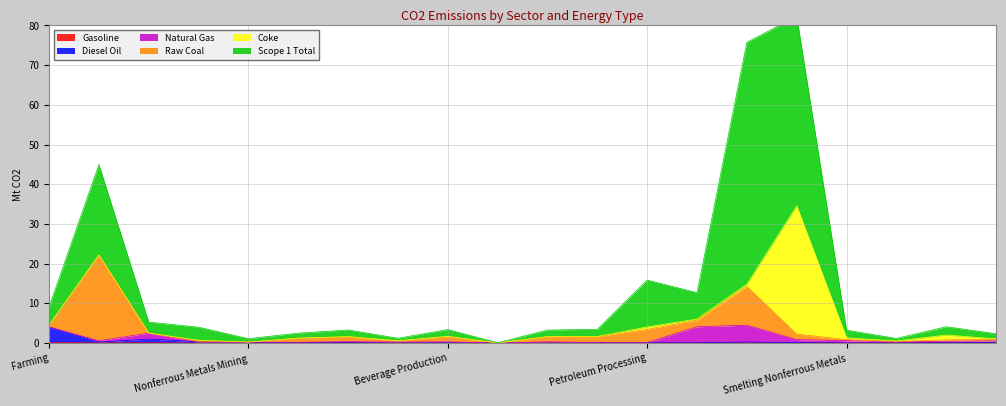

Which series has the largest total across all categories?

Scope 1 Total